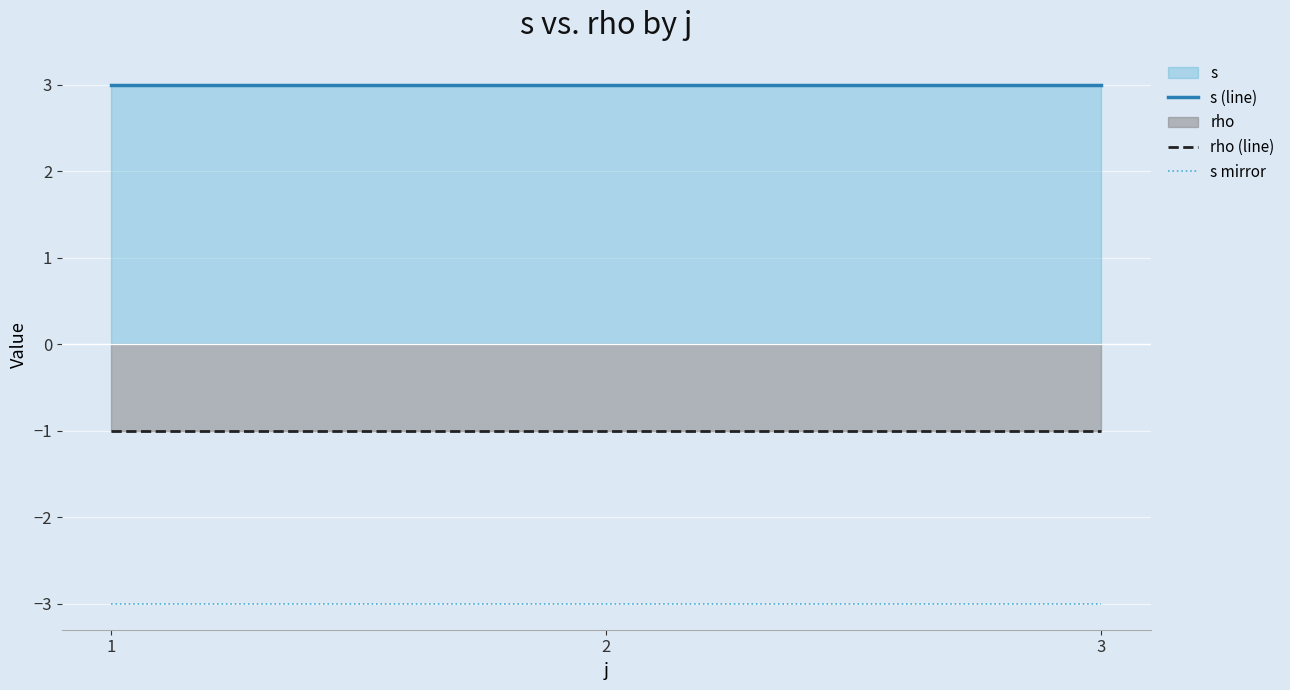

At how many categories does at least one series exceed 0?

3